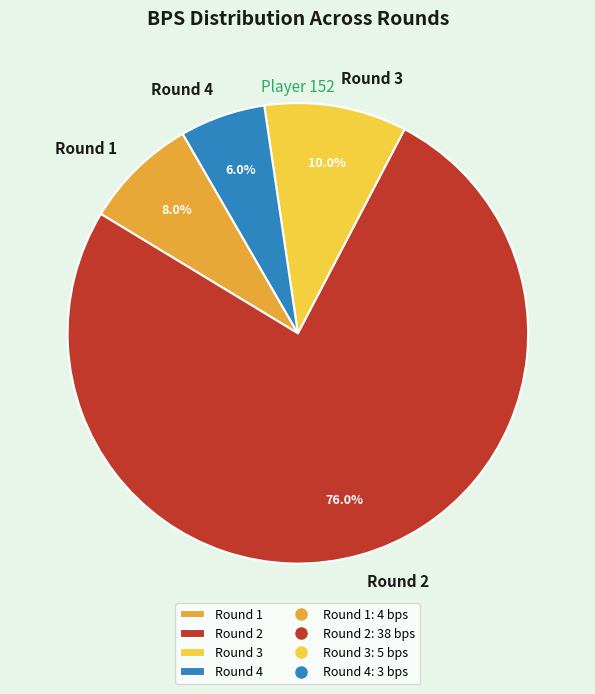

Count the number of slices in the pie.

4